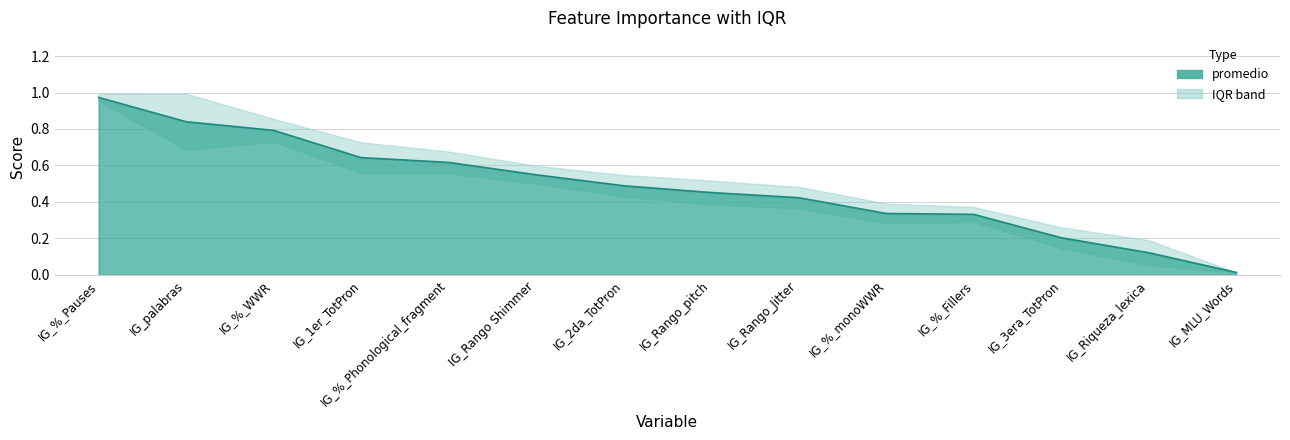

What is the difference between the maximum and second lowest values?

0.9